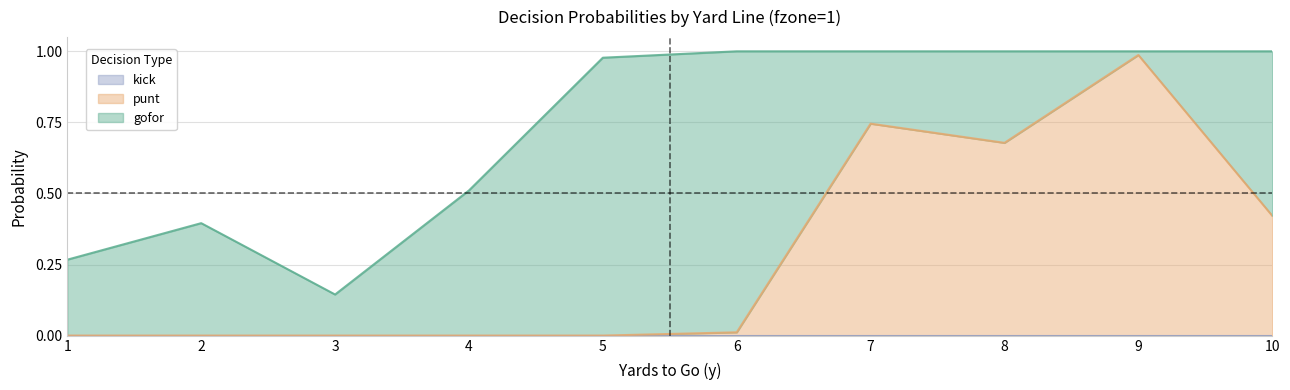

After their last crossing, which series has the higher values: punt or gofor?

gofor